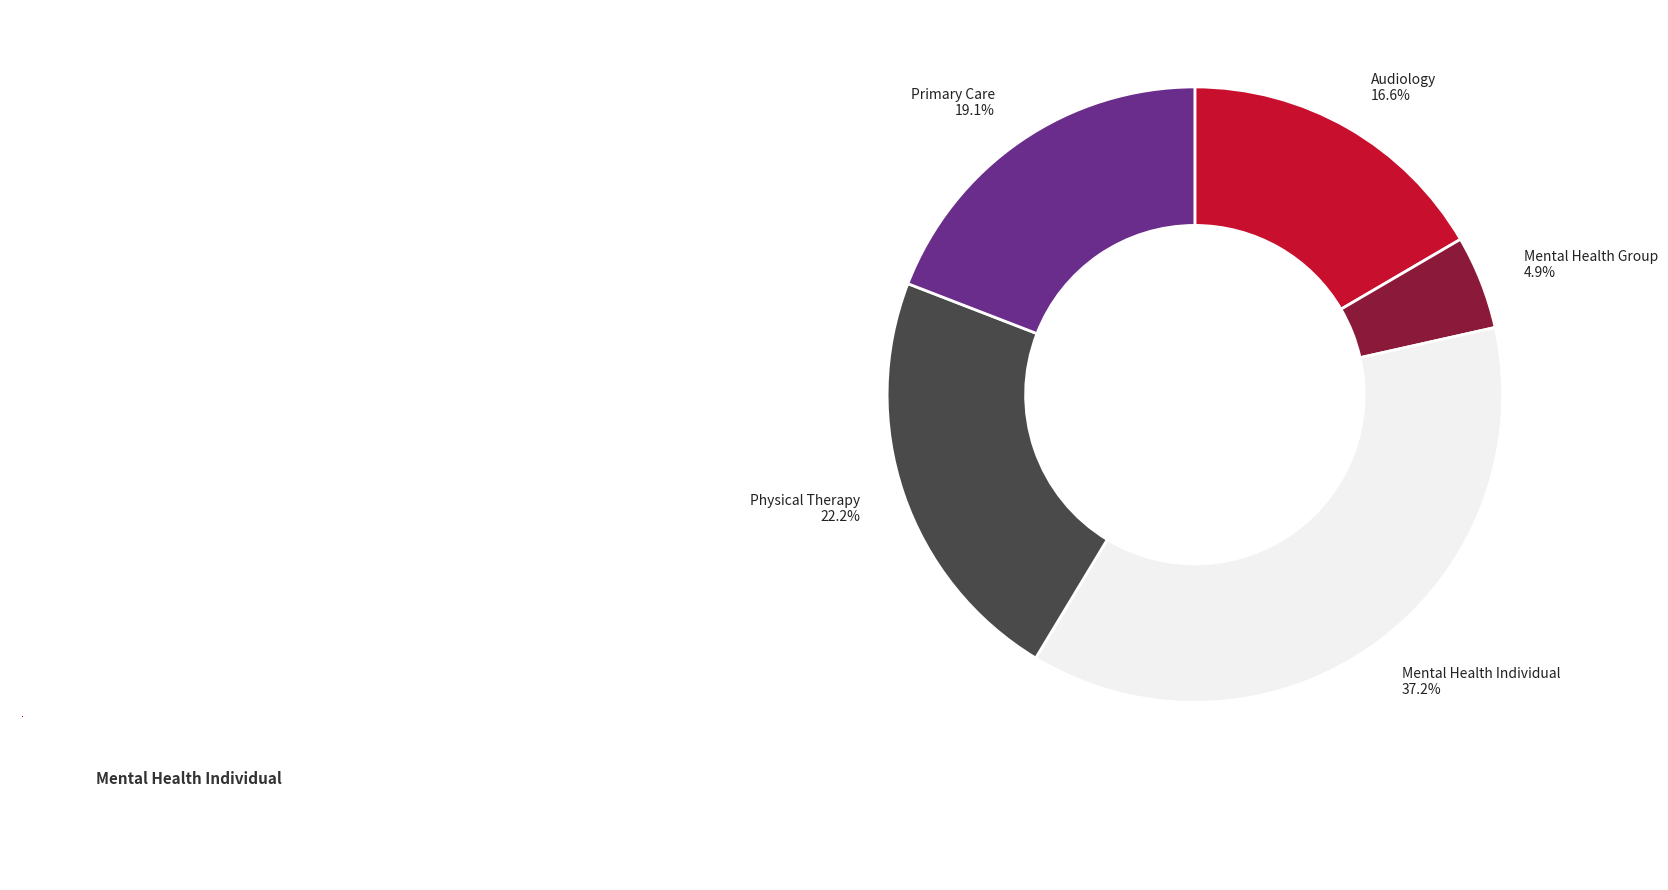

Is there a majority slice in this chart?

No